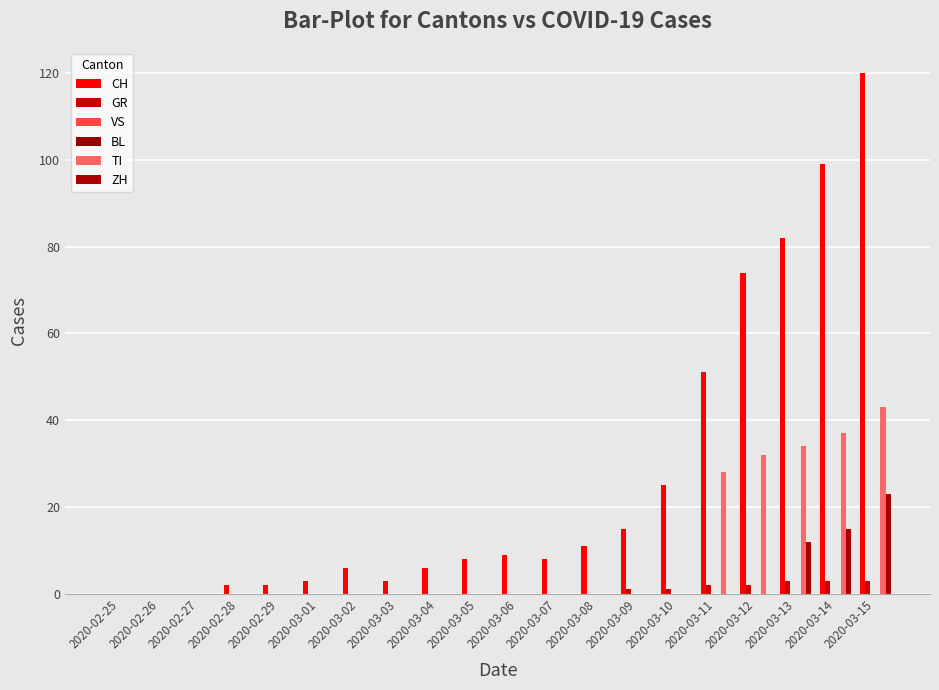

Where is BL nearest to the value 0?

2020-02-25